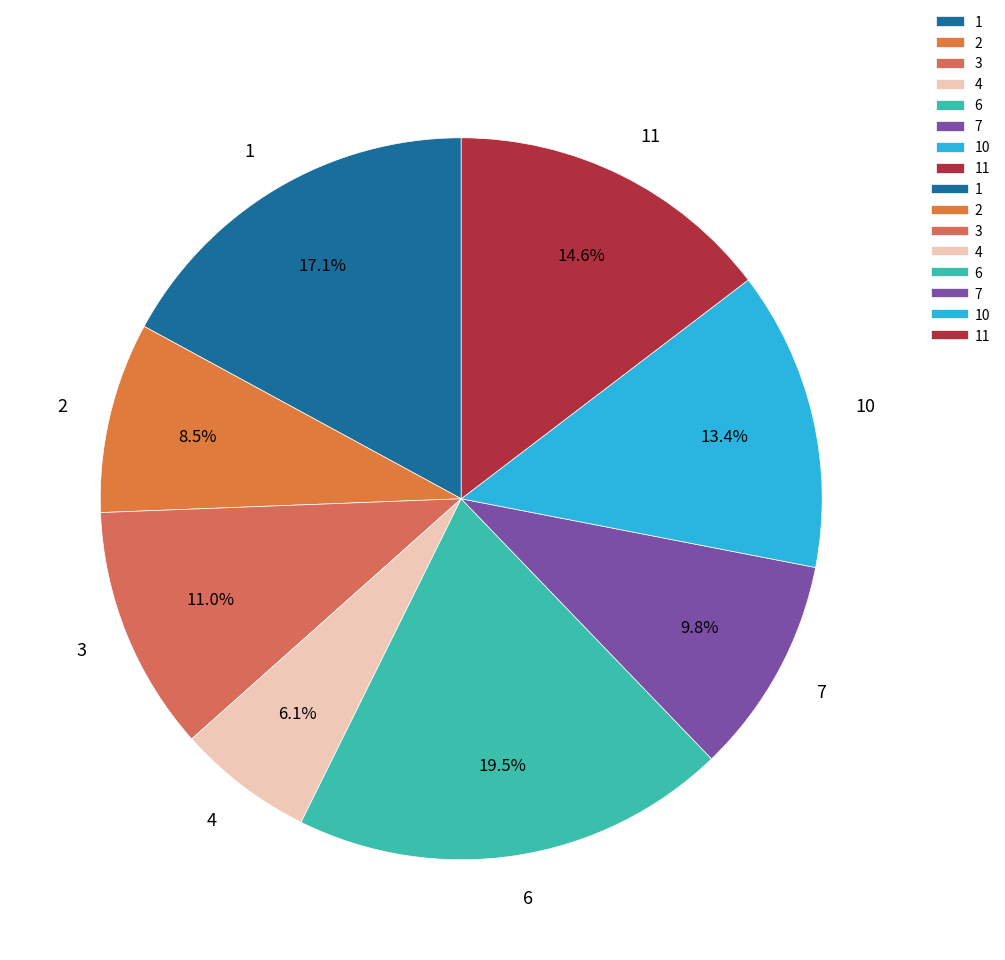

To the nearest percent, what is the difference between the largest and smallest slice percentages?

13%